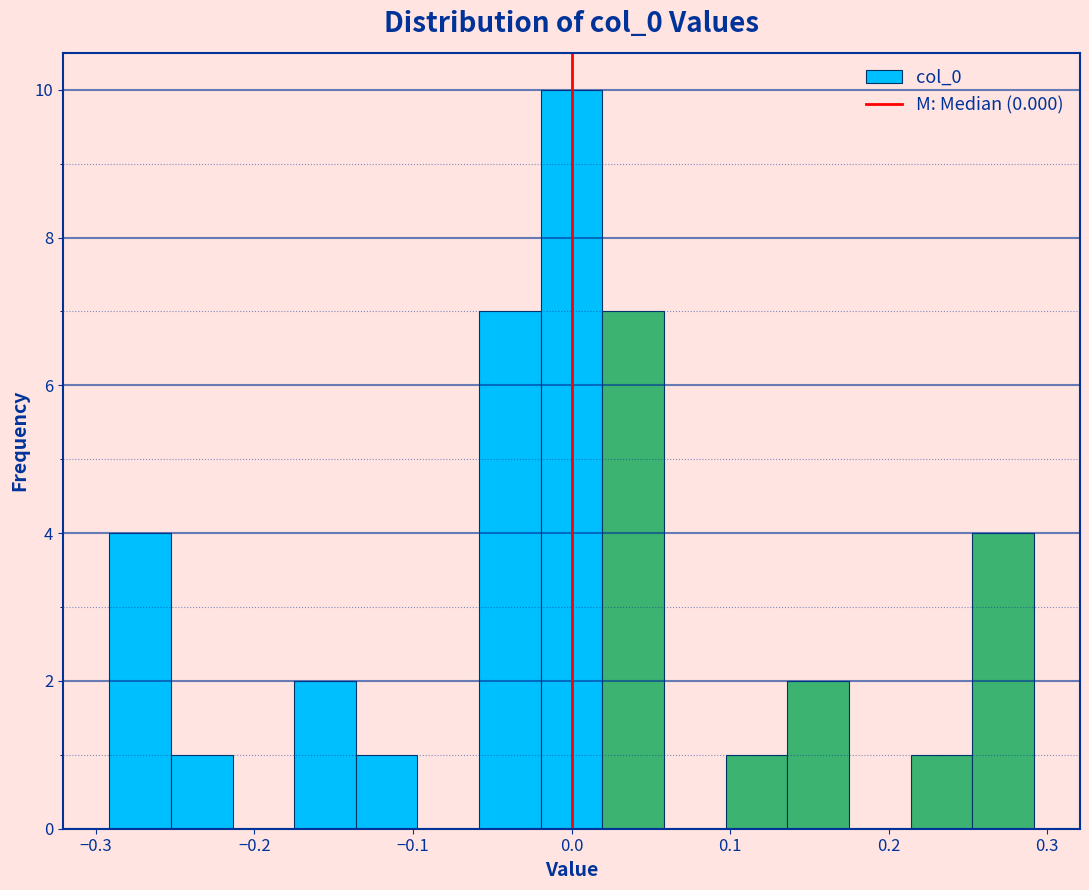

Read against the x-axis, roughly where is the centre of the tallest bar?

0.00